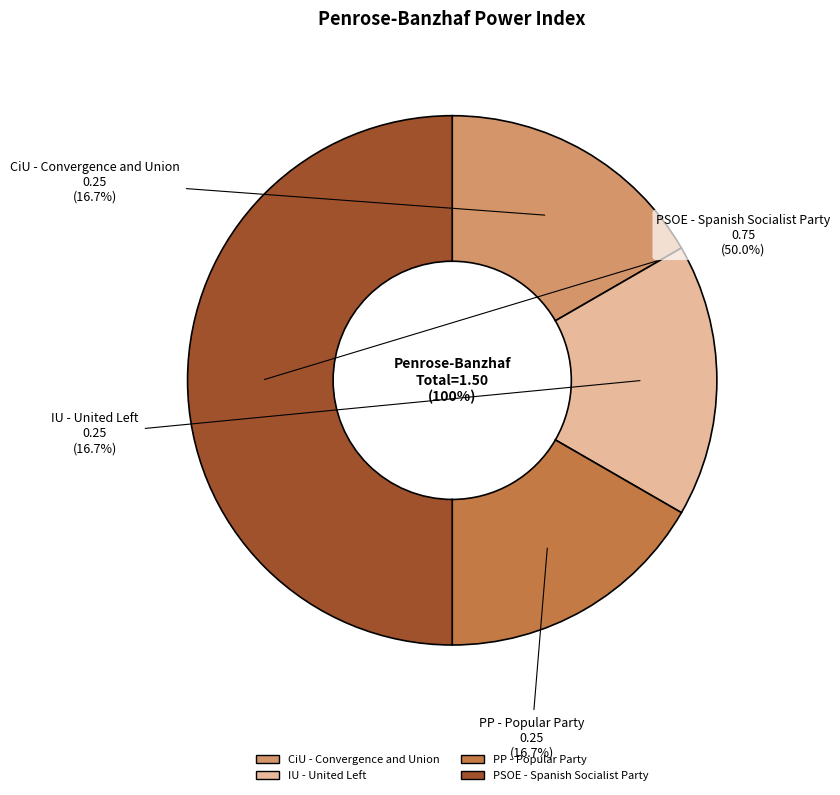

Is it true that PSOE - Spanish Socialist Party is 50% of the pie?

True